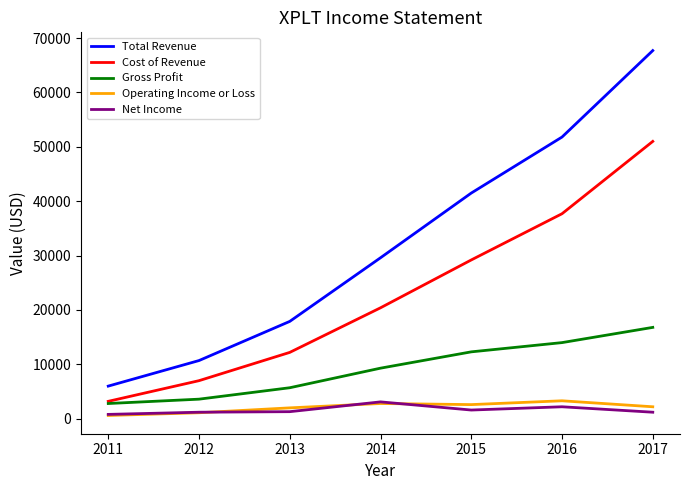

Count the number of data series in this chart.

5